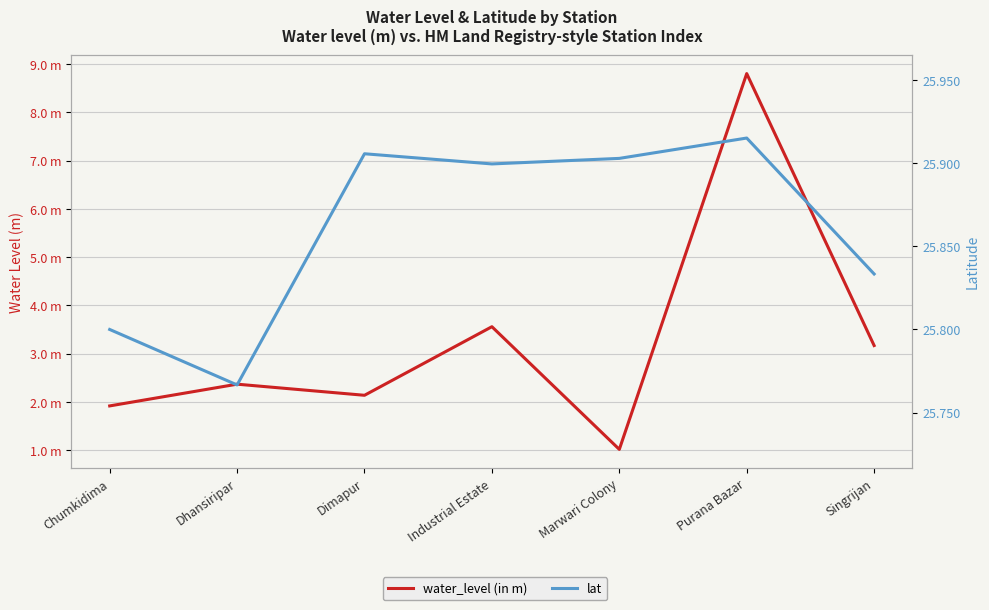

Is it true that lat equals 25.8 at Singrijan?

True